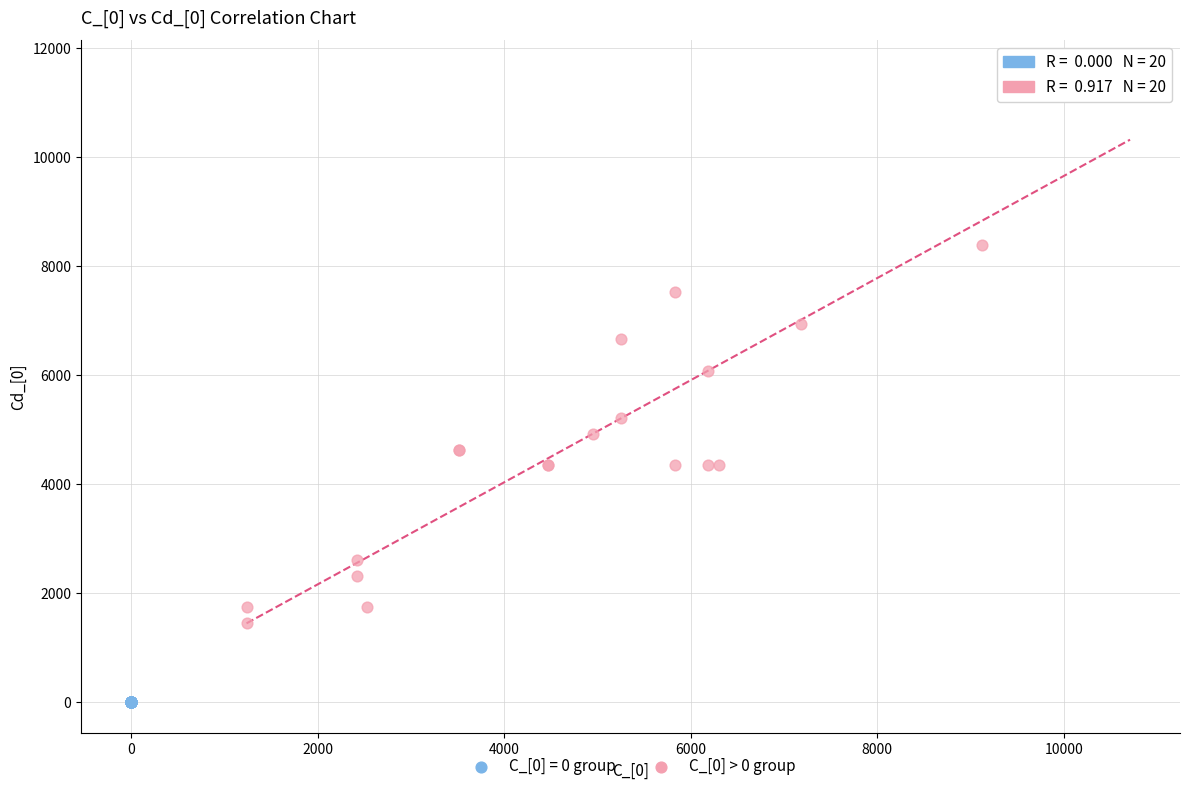

Which series contains the lowest Y value?

C_[0] = 0 group